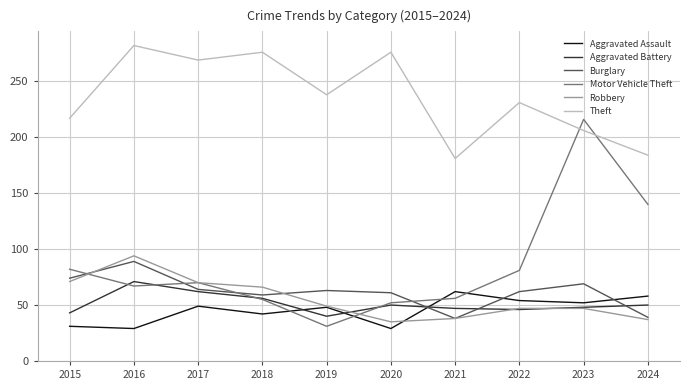

What is the smallest value displayed?

29